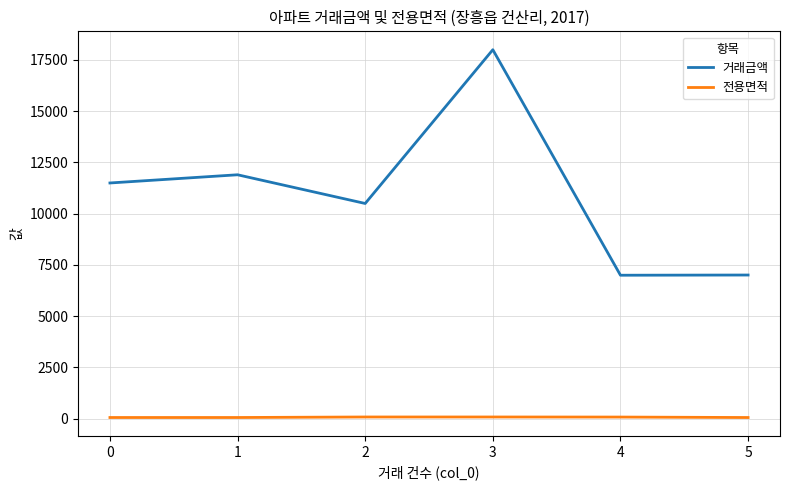

List the series in order of their overall mean, lowest first.

전용면적, 거래금액